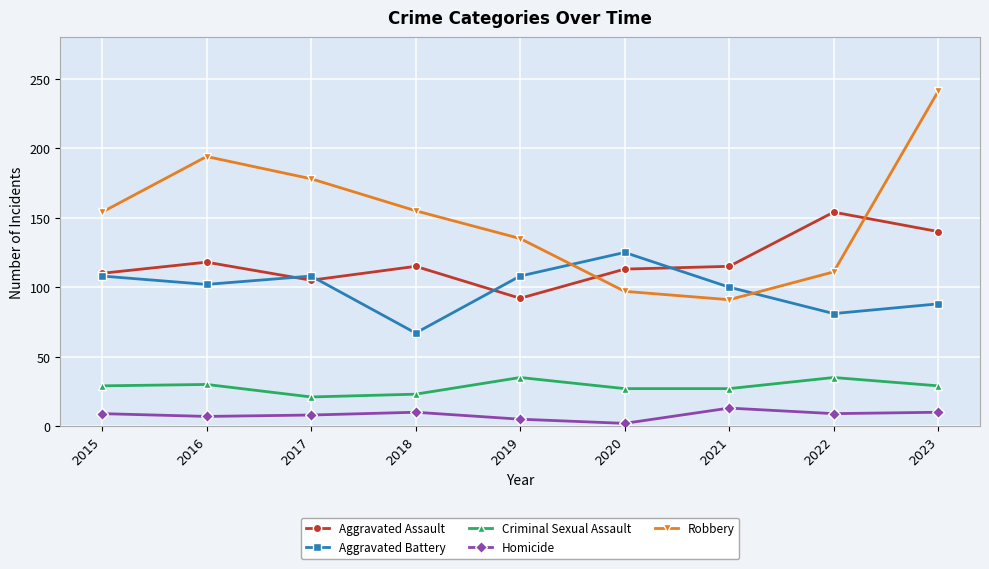

What is the total value across all series at 2022?

390